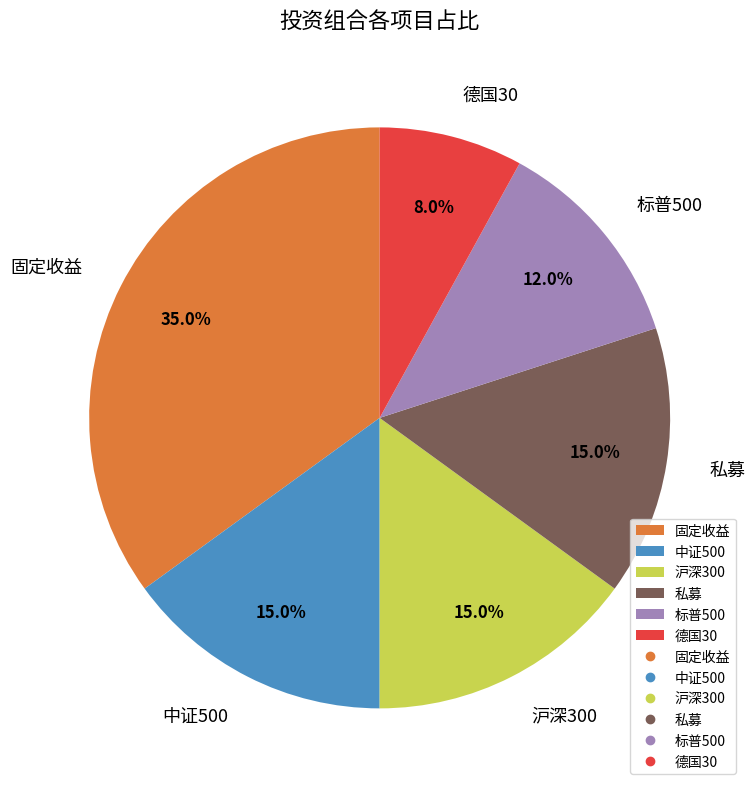

Count the number of slices in the pie.

6